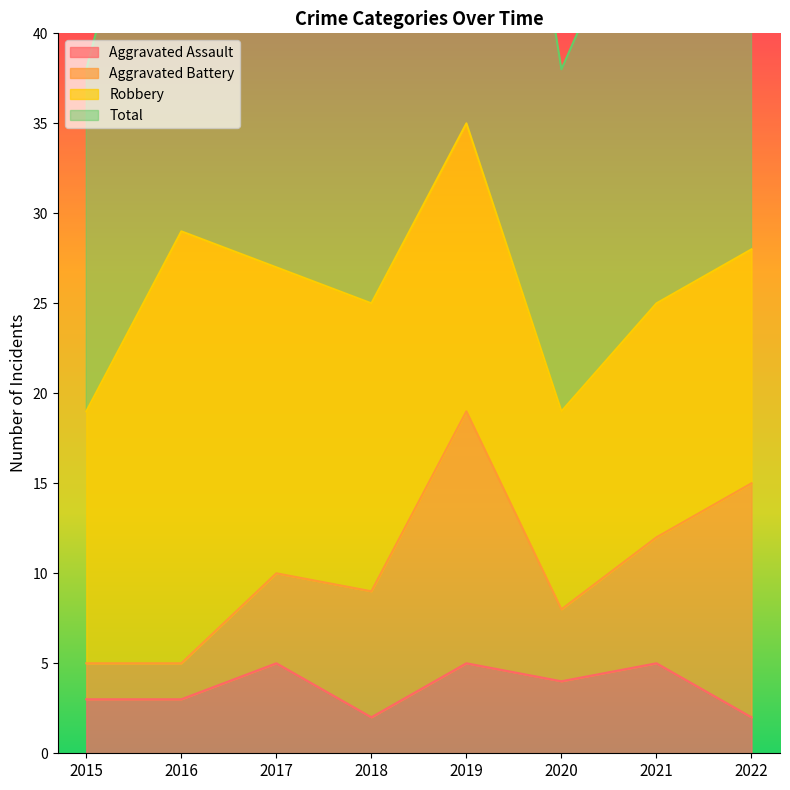

True or false: Total has a value of 38 at 2020.

True